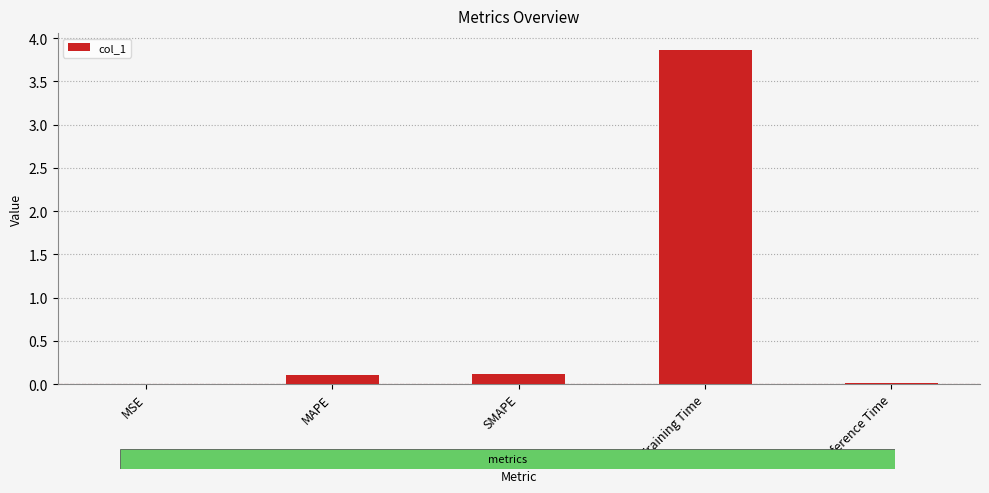

Are the bars horizontal?

No